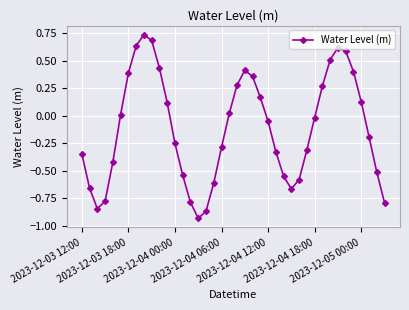

How many interior local peaks (higher than both neighbors) does the data have?

3